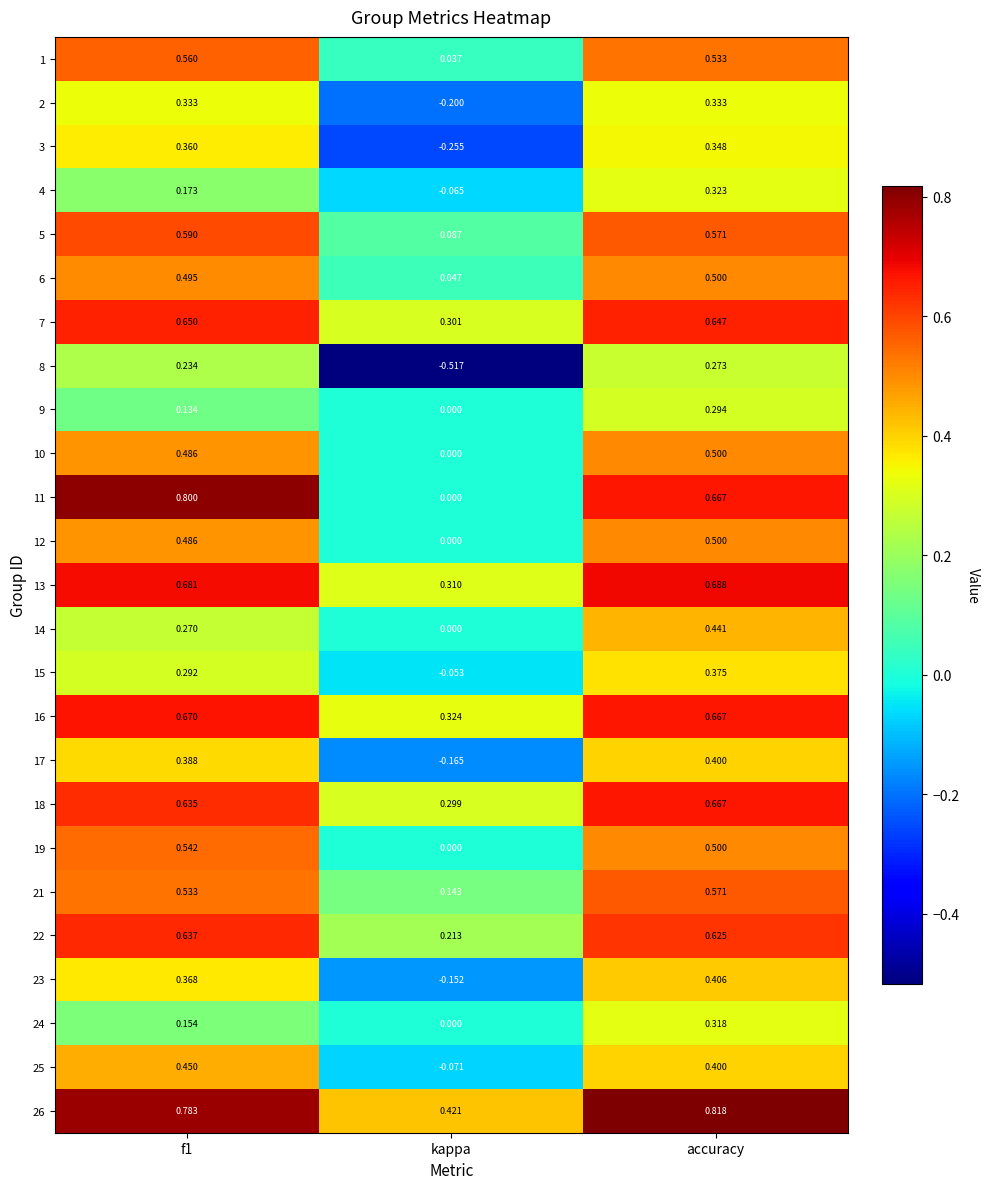

Between kappa and accuracy, which series saw the biggest shift?

8